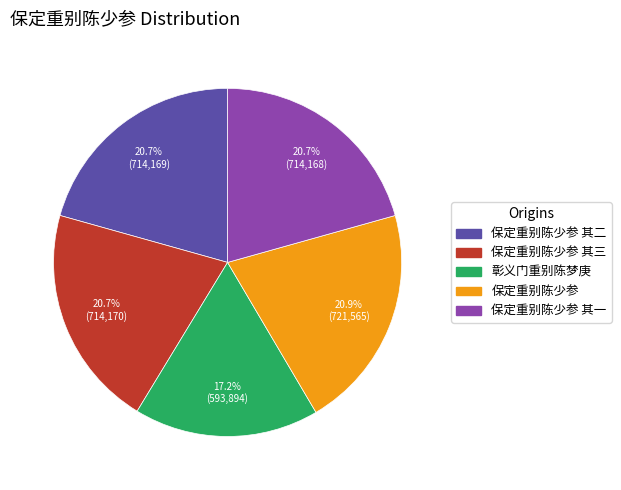

Does any single category account for the majority?

No